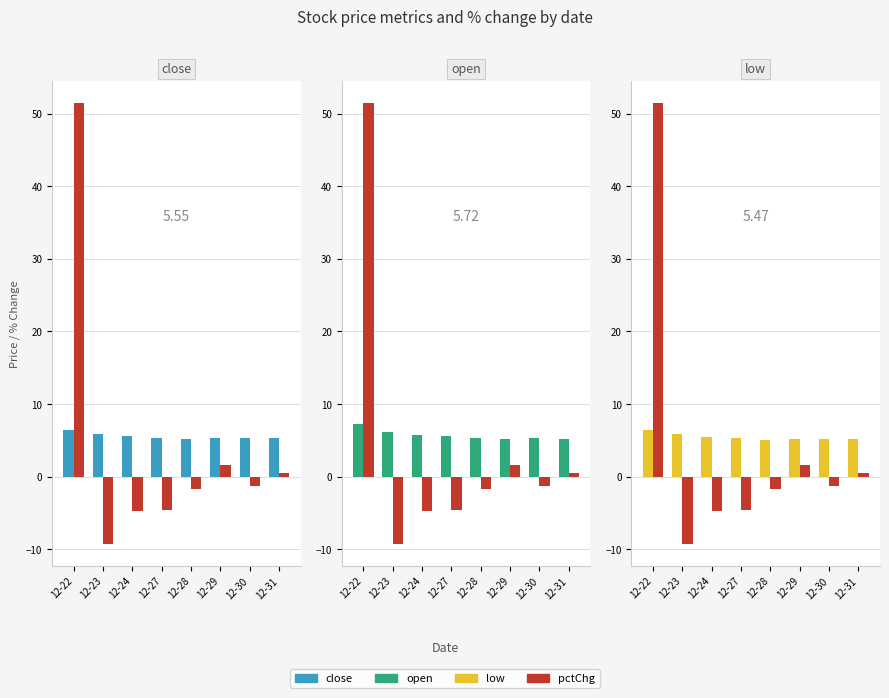

What is the average value of the pctChg series?

4.0